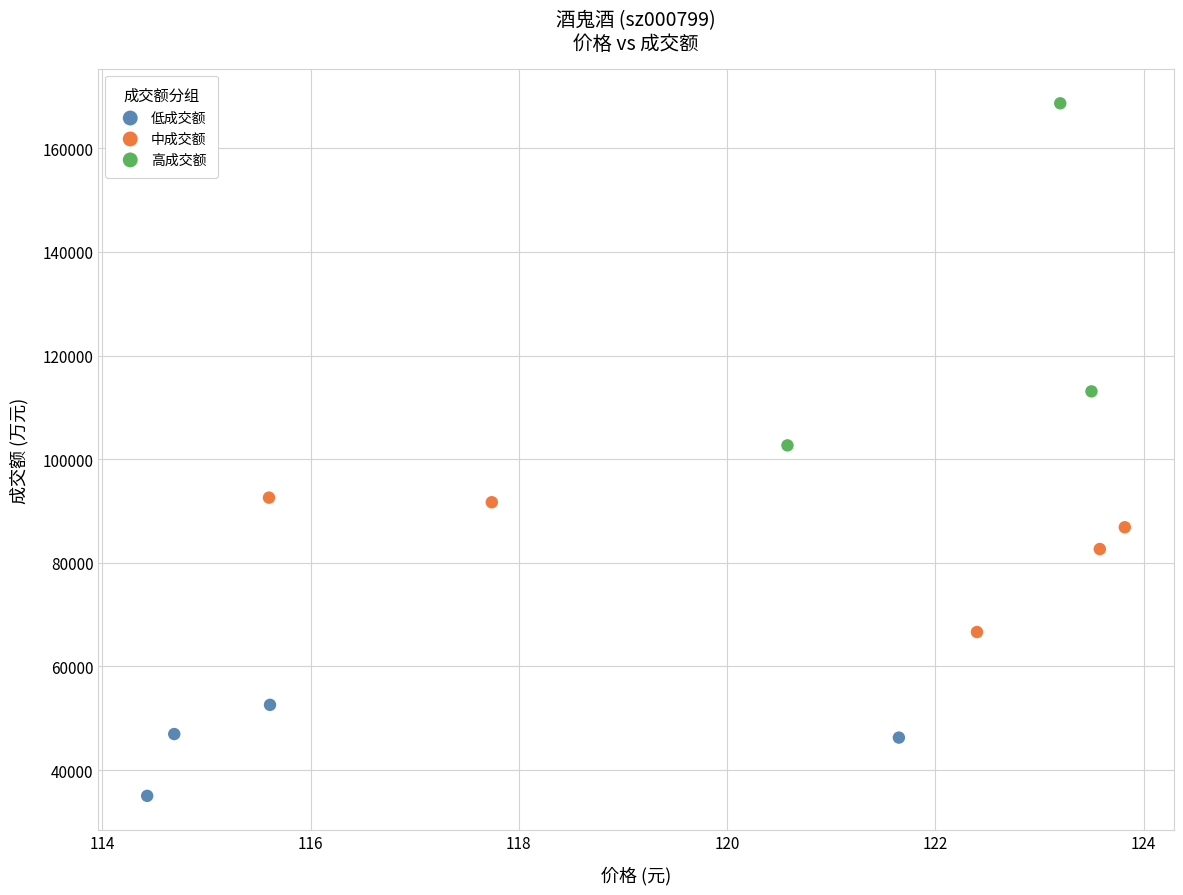

Which series reaches the minimum Y coordinate?

低成交额